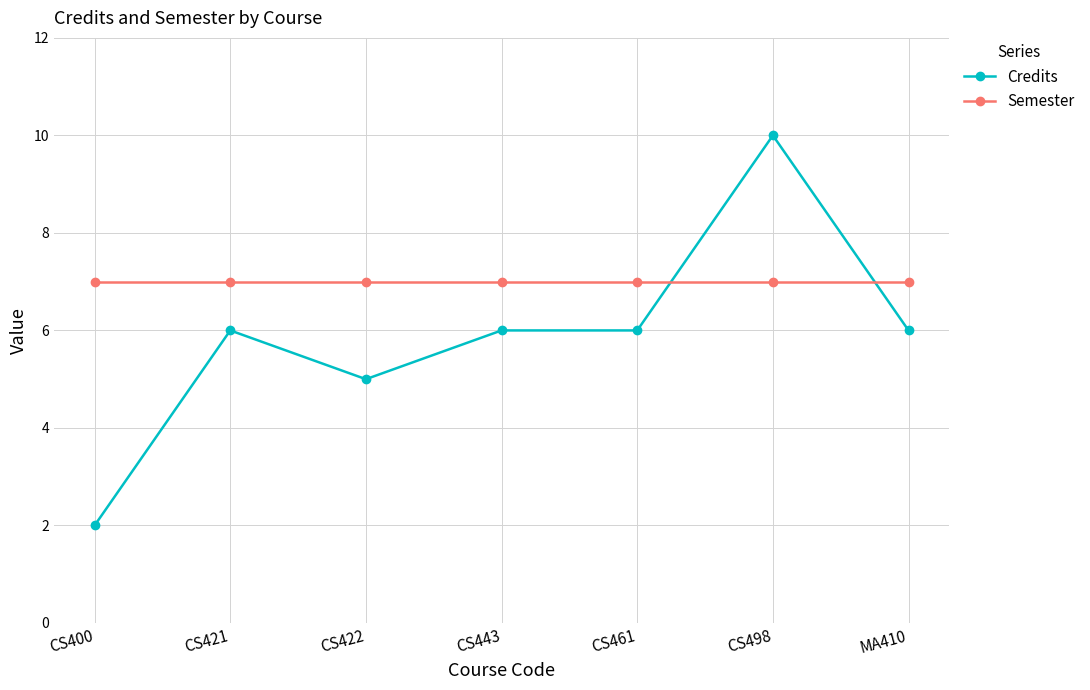

Rank the series by their maximum value, from lowest to highest.

Semester, Credits